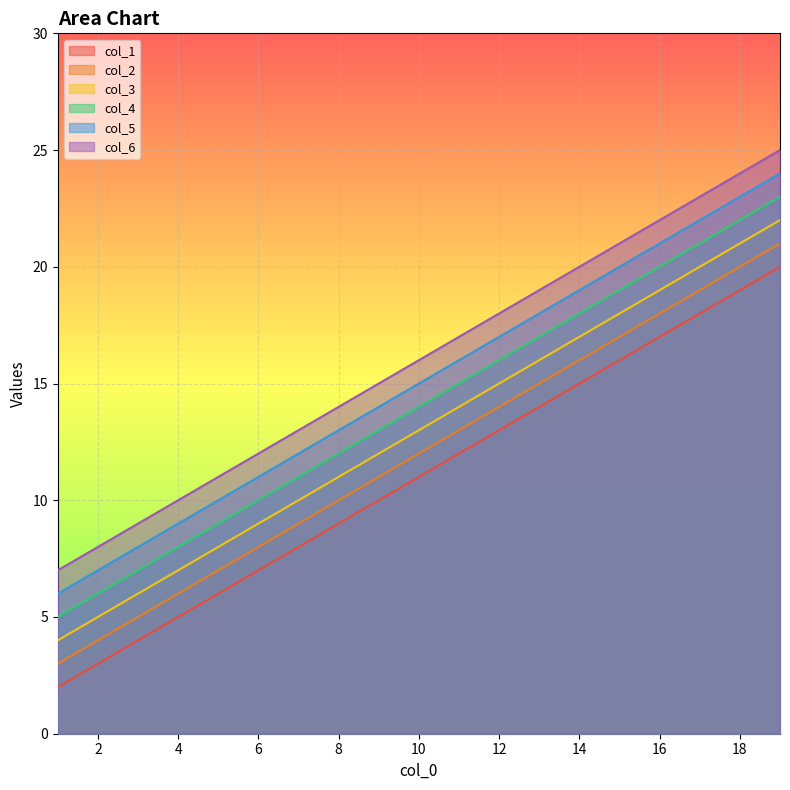

What are all the series names shown in the legend?

col_1, col_2, col_3, col_4, col_5, col_6